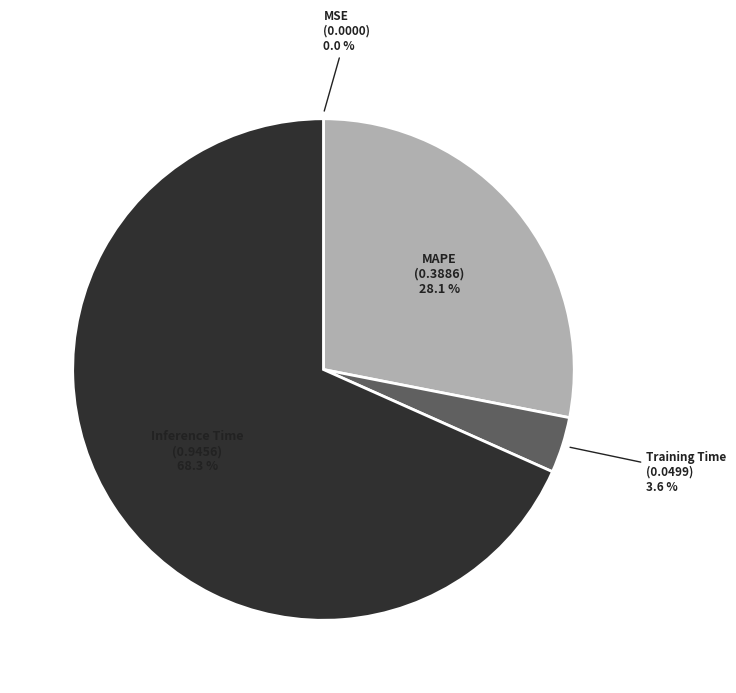

What is the majority slice?

Inference Time